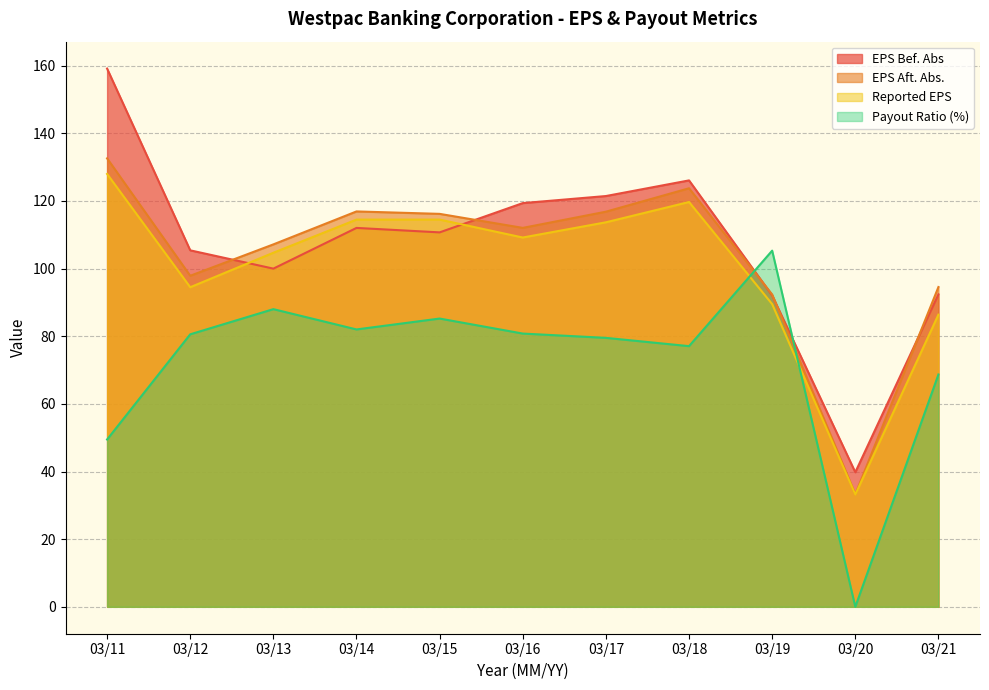

What is the approximate value of EPS Aft. Abs. at 03/13?

107.2